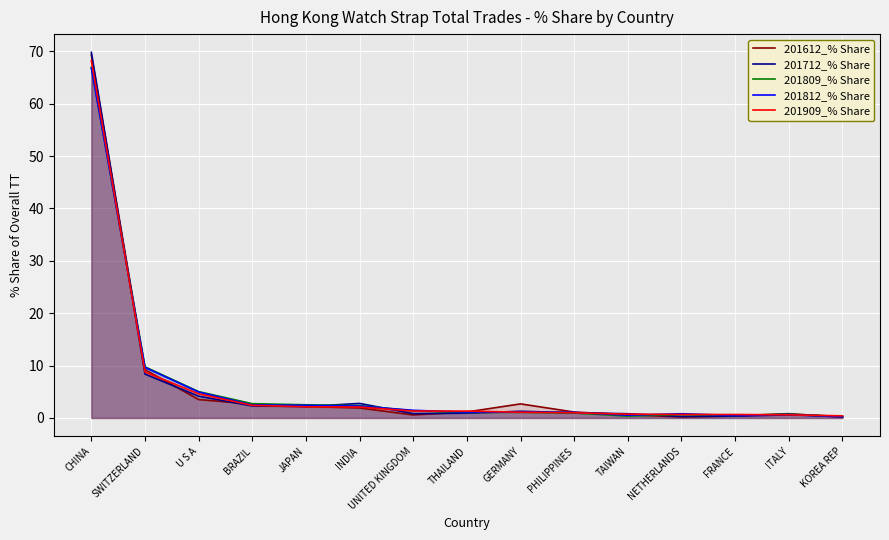

How many series are shown in this chart?

5